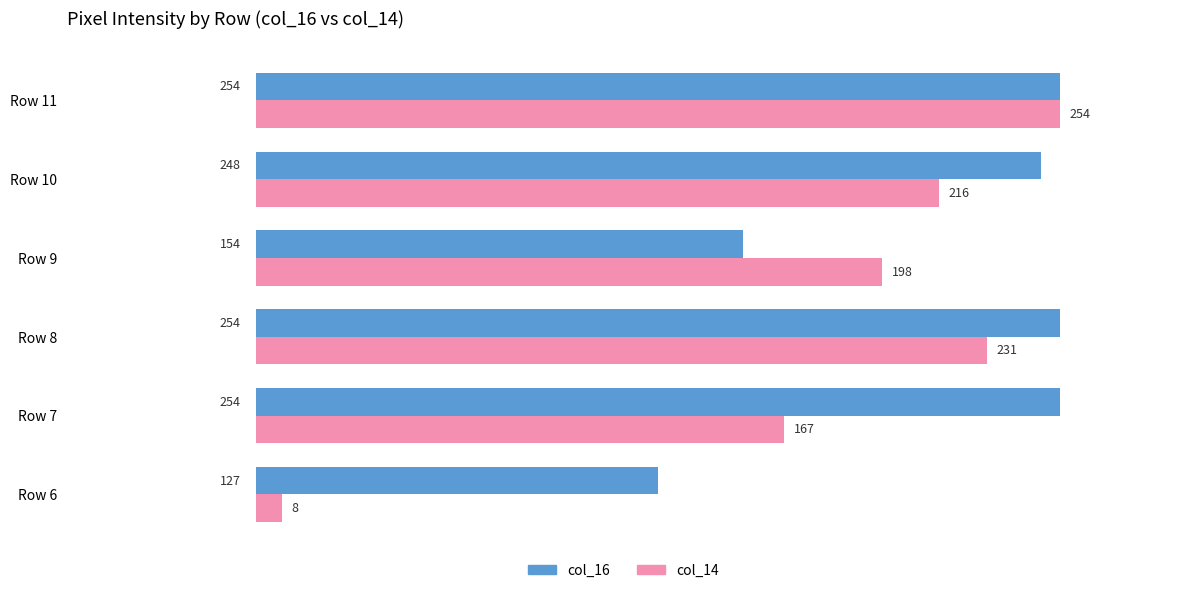

Where is col_16 nearest to the value 190?

Row 9